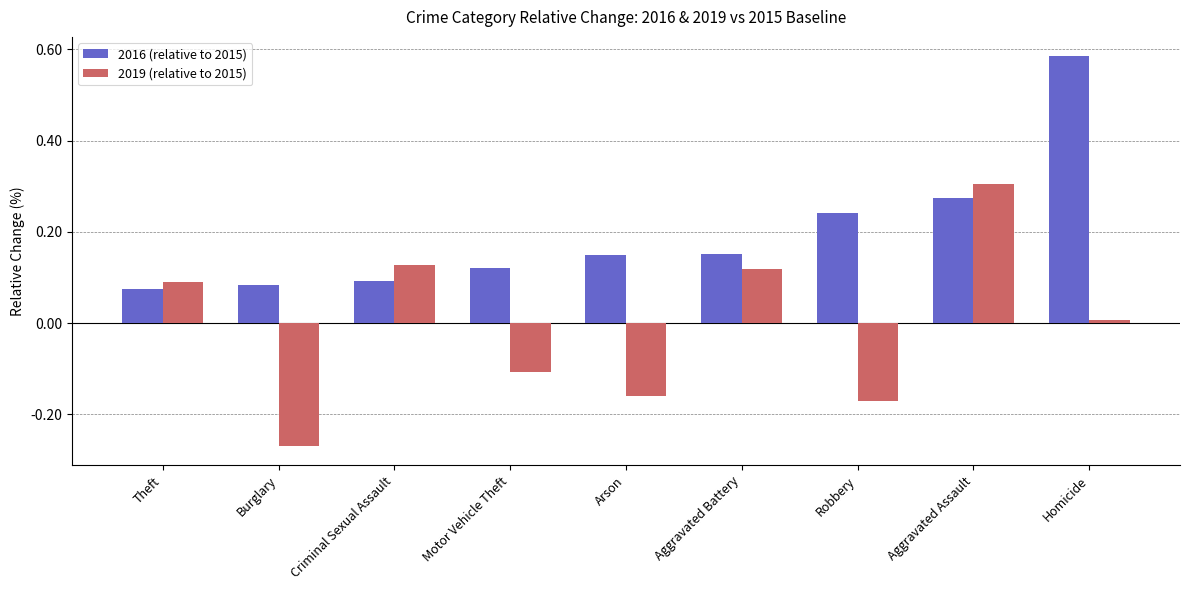

At Arson, list the series in order from smallest to largest.

2019 (relative to 2015), 2016 (relative to 2015)